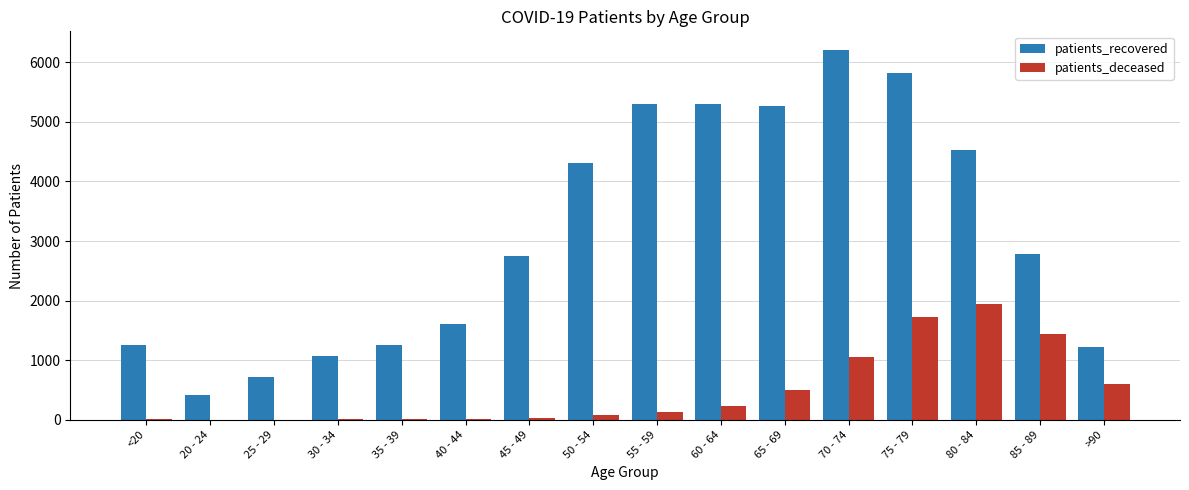

What is the maximum value shown in the chart?

6208